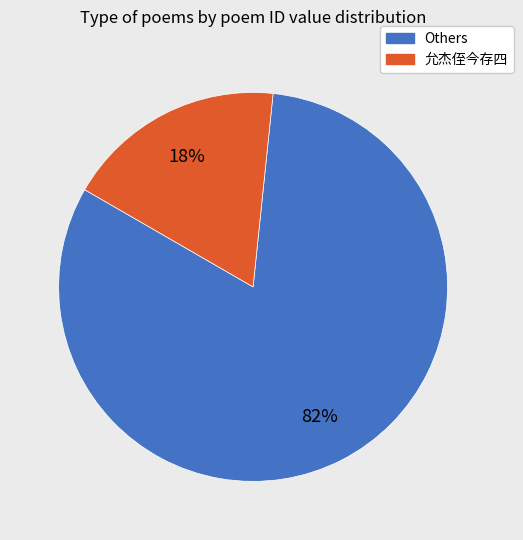

Does any single category account for the majority?

Yes